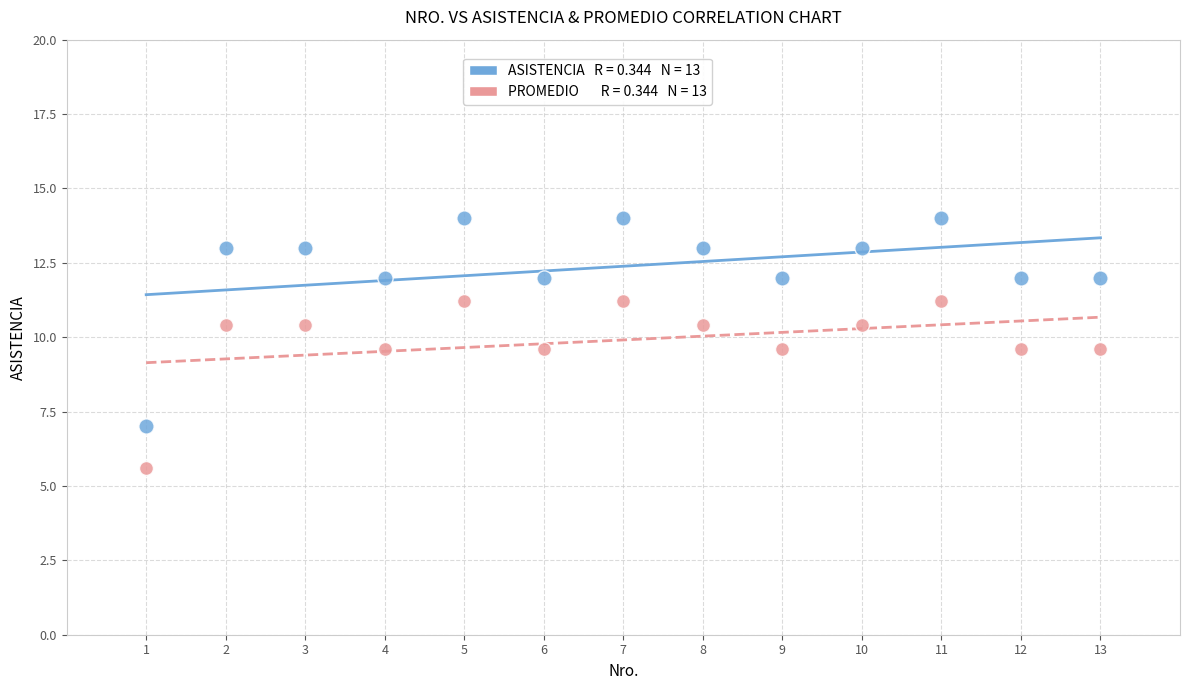

Across all data points, what is the range of Y values (max minus min)?

8.4